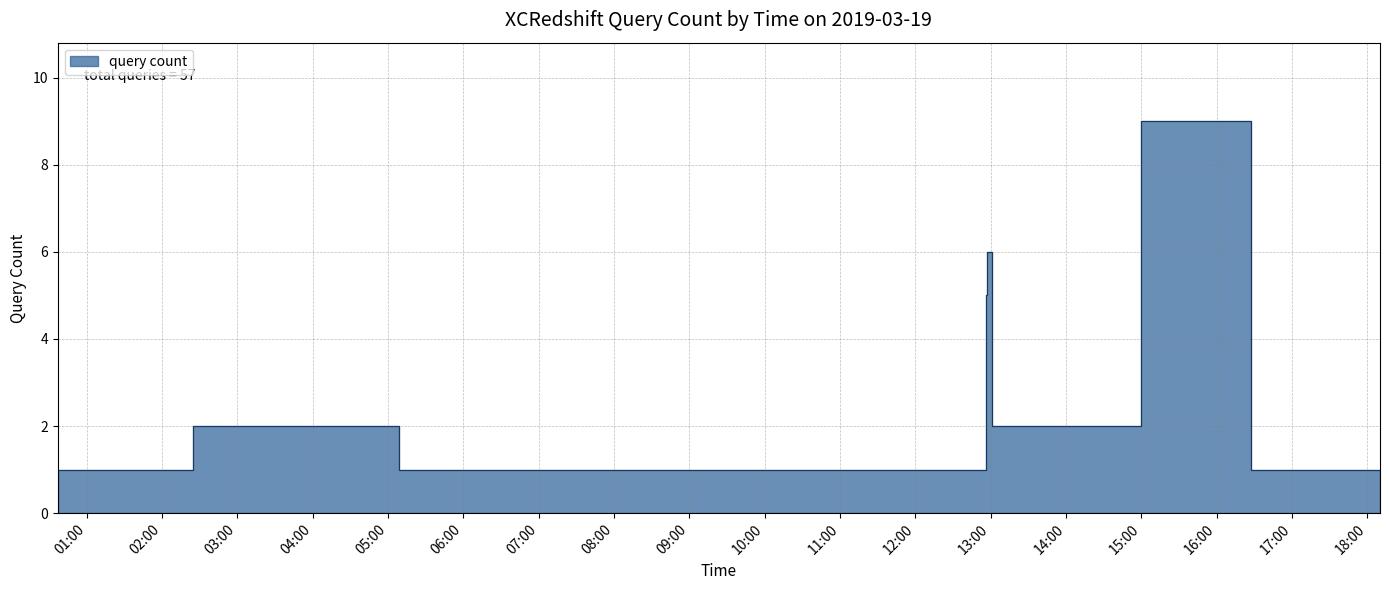

Where is the first local maximum?

2019-03-19 02:25:00